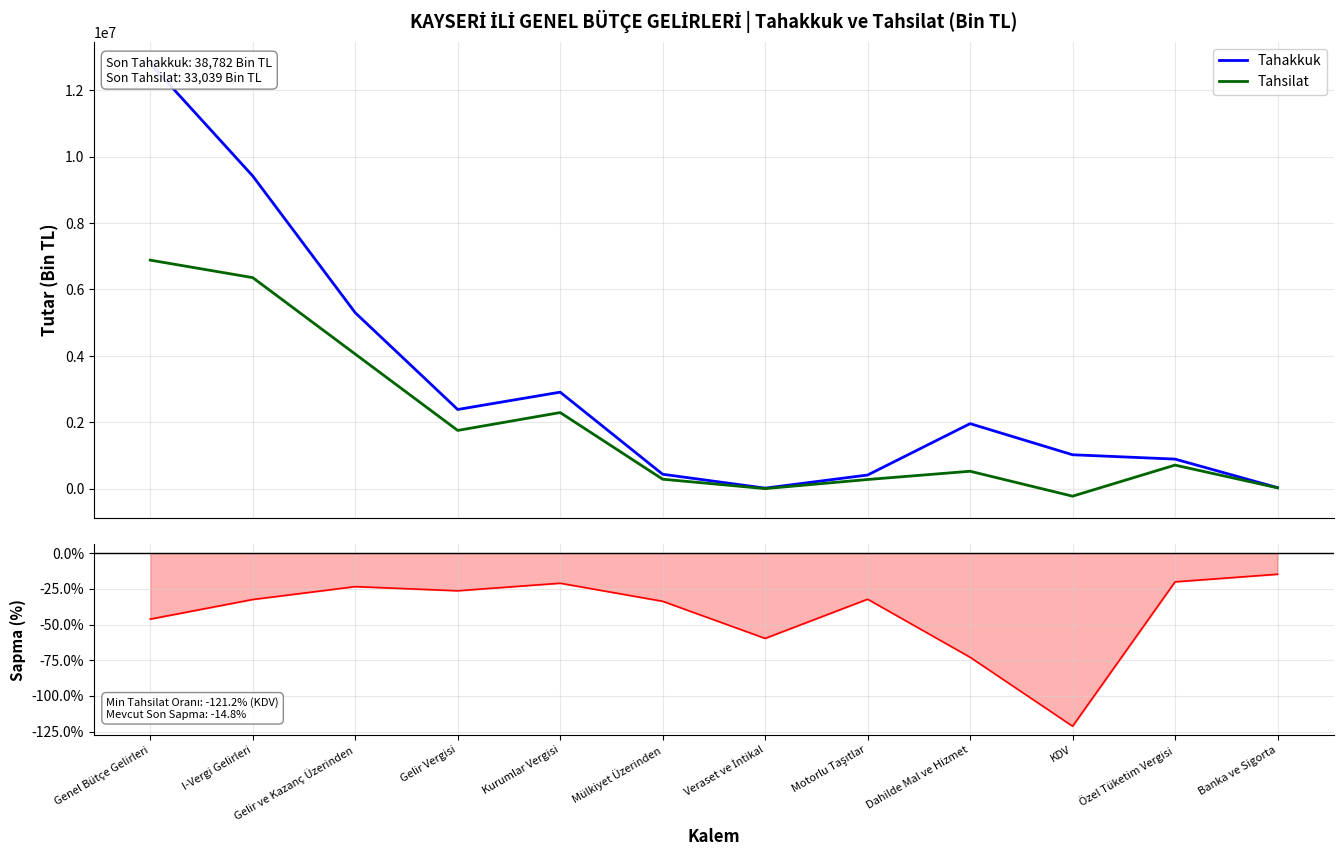

What is the smallest value displayed?

-218111.0